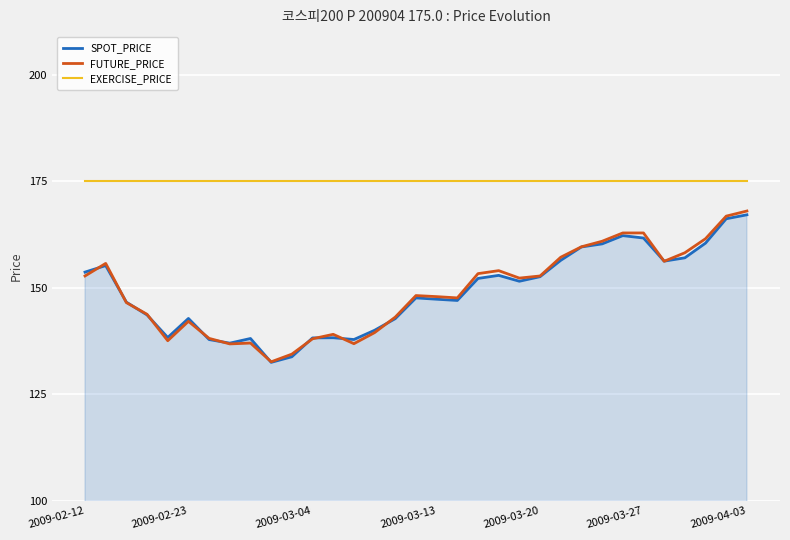

Which series has the largest total across all categories?

EXERCISE_PRICE